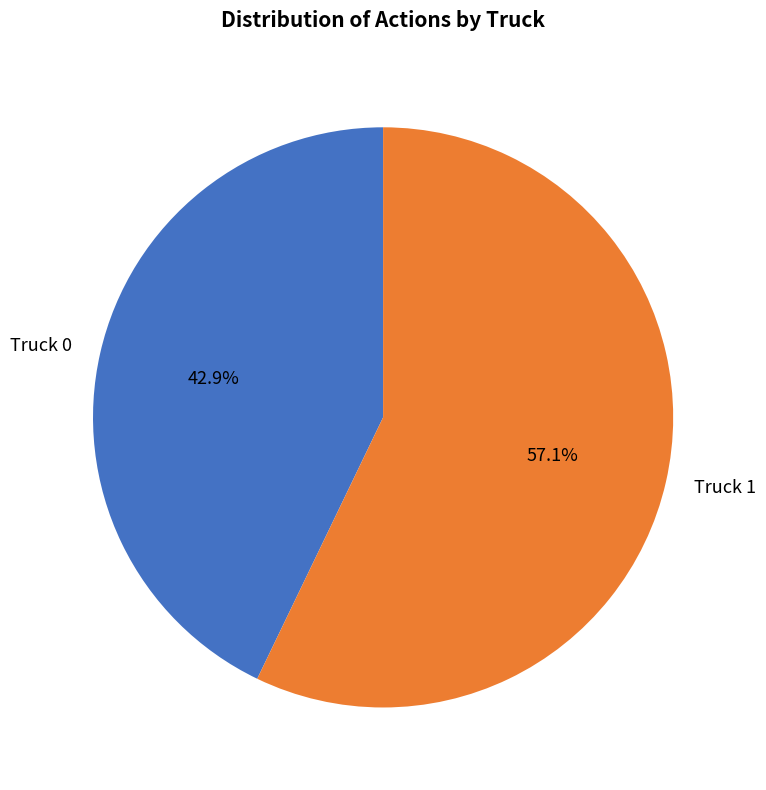

Is it true that Truck 0 is 43% of the pie?

True